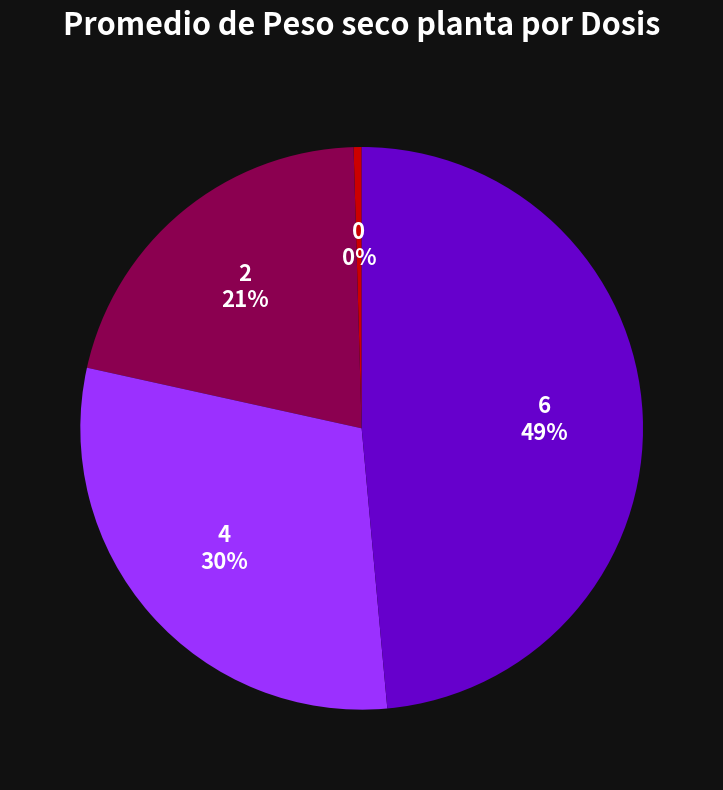

Does 4 account for over 50% of the chart?

No